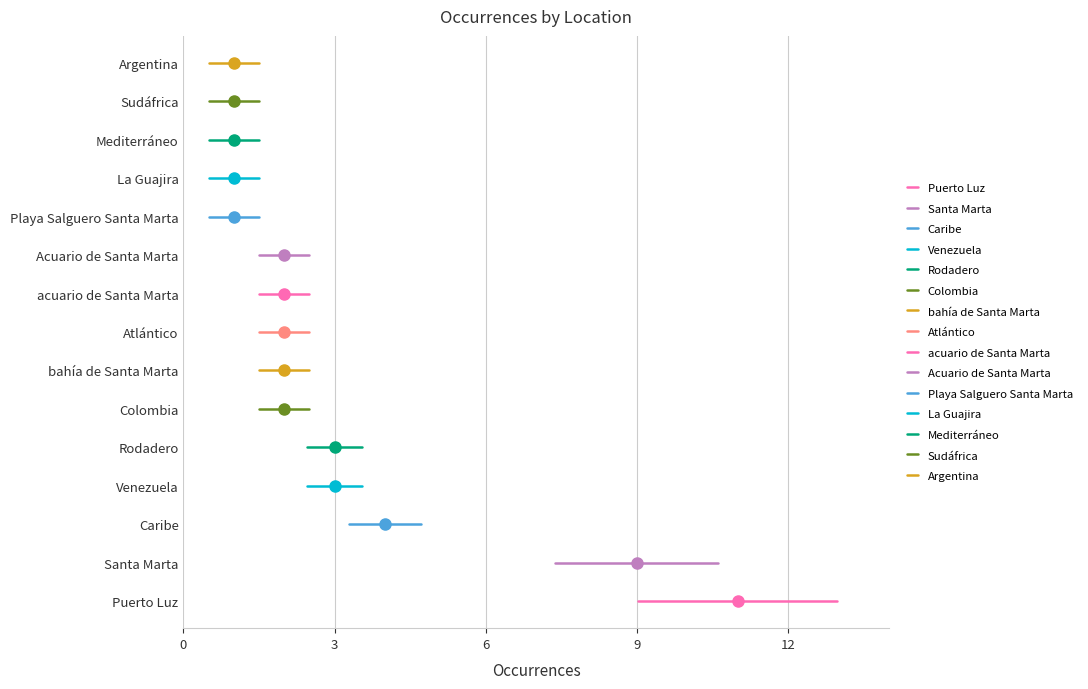

Where is the data nearest to the value 6?

Caribe